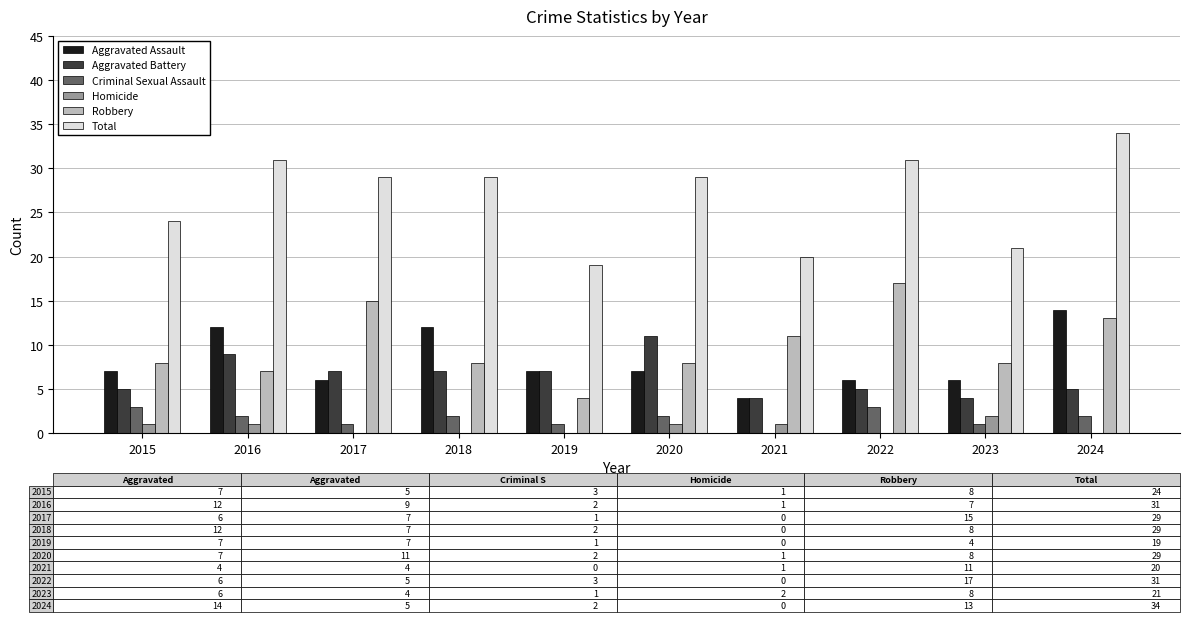

The value of Homicide at 2024 is 0. True or false?

True